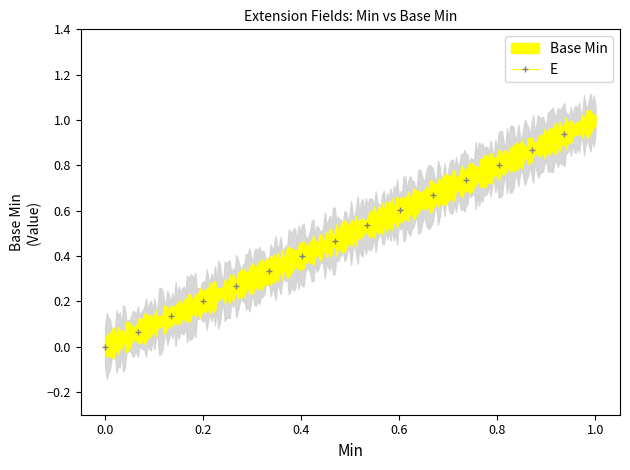

The E series shows 1.6 at 1.0. True or false?

False